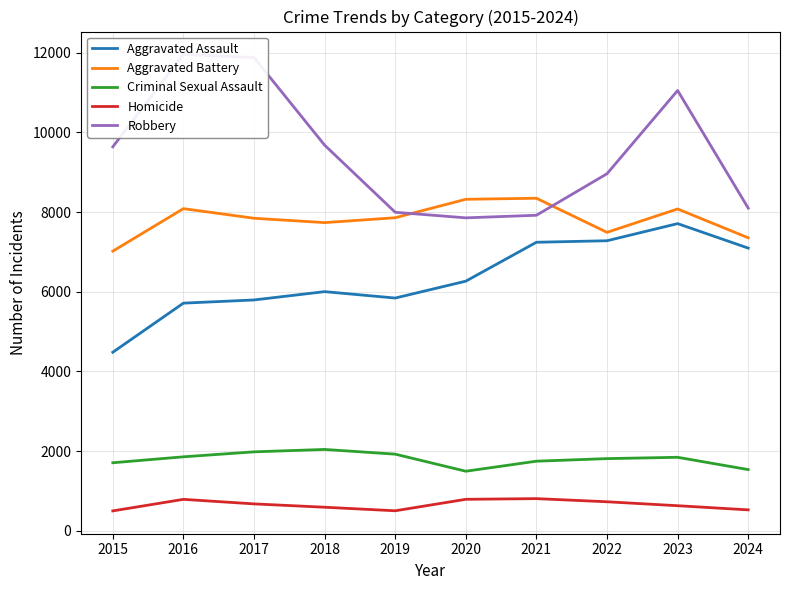

At which label does Homicide reach its minimum?

2015